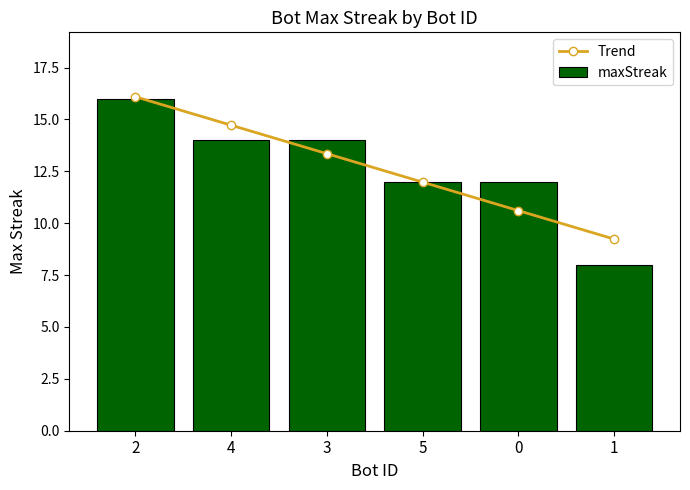

Between 4 and 0, which is larger?

4